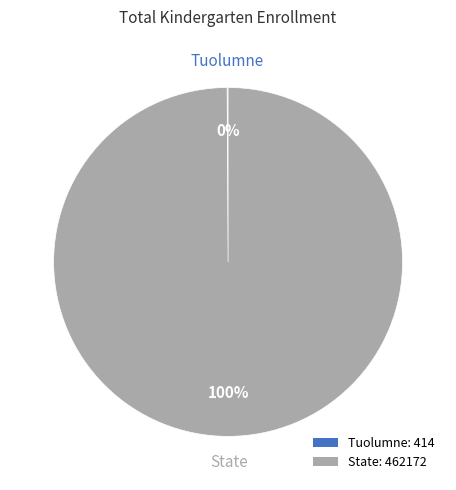

Is there any slice that represents more than half of the pie?

Yes